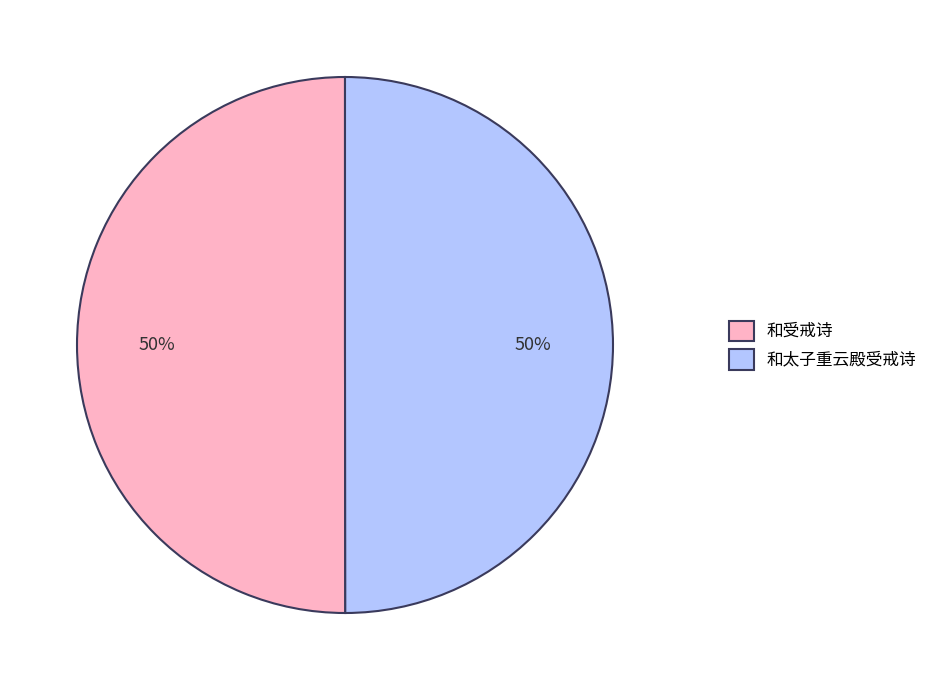

Combined, do 和受戒诗 and 和太子重云殿受戒诗 account for over 50%?

Yes